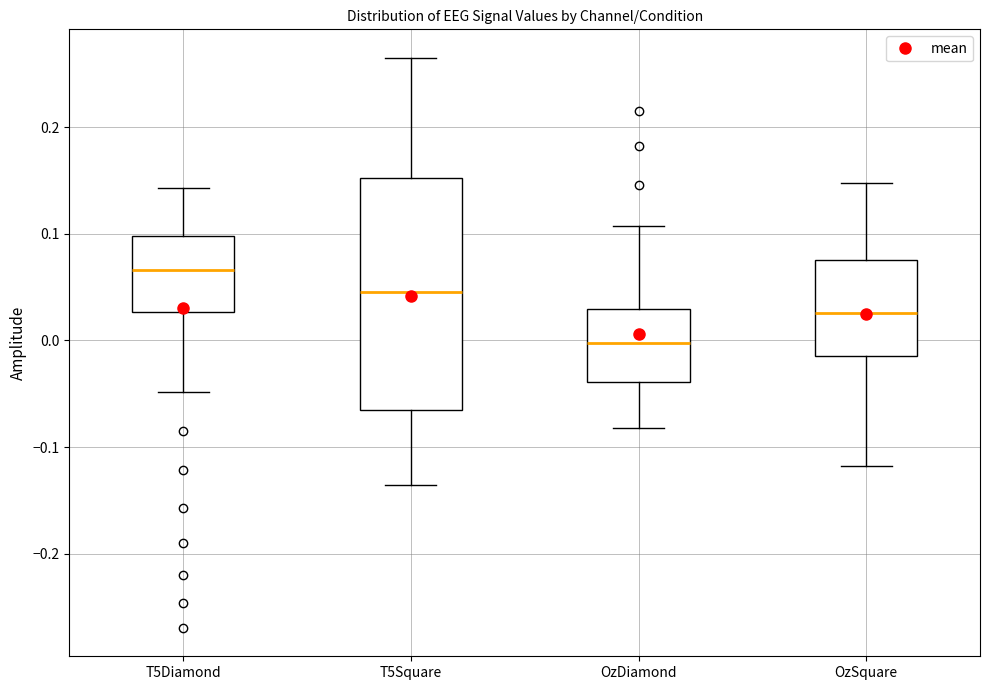

Reading left to right, read every box against the y-axis: the position of its median line, the range the box covers, and the ends of its whiskers. The values are not printed on the chart, so give them approximately, as read against the axis.

T5Diamond: median 0.07, box 0.03 to 0.10, whiskers -0.05 to 0.14
T5Square: median 0.05, box -0.06 to 0.15, whiskers -0.14 to 0.26
OzDiamond: median 0.00, box -0.04 to 0.03, whiskers -0.08 to 0.11
OzSquare: median 0.03, box -0.01 to 0.08, whiskers -0.12 to 0.15